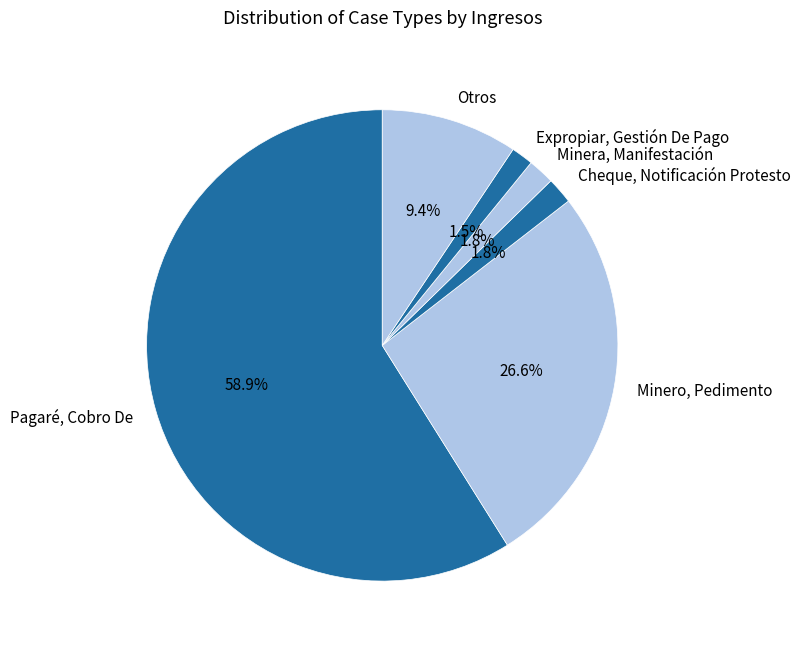

Which slice is the largest?

Pagaré, Cobro De